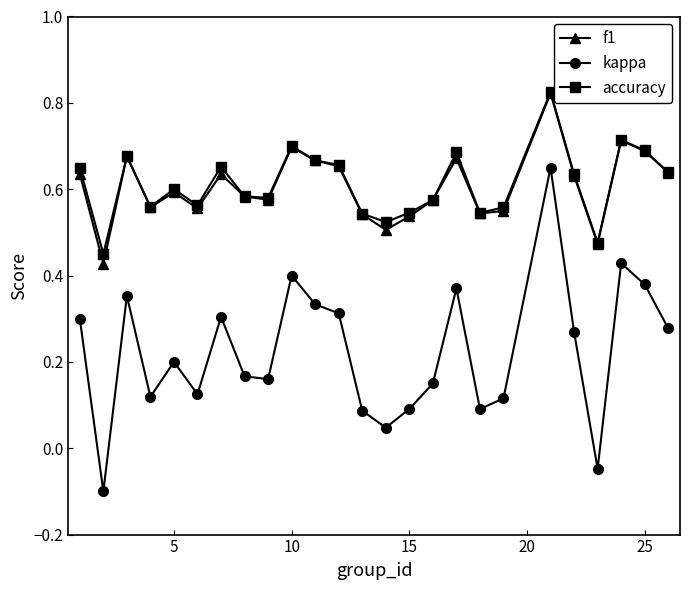

At how many categories does at least one series exceed 0?

25